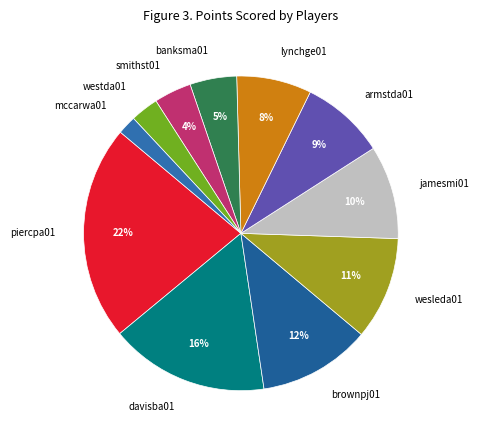

Count the number of slices in the pie.

11